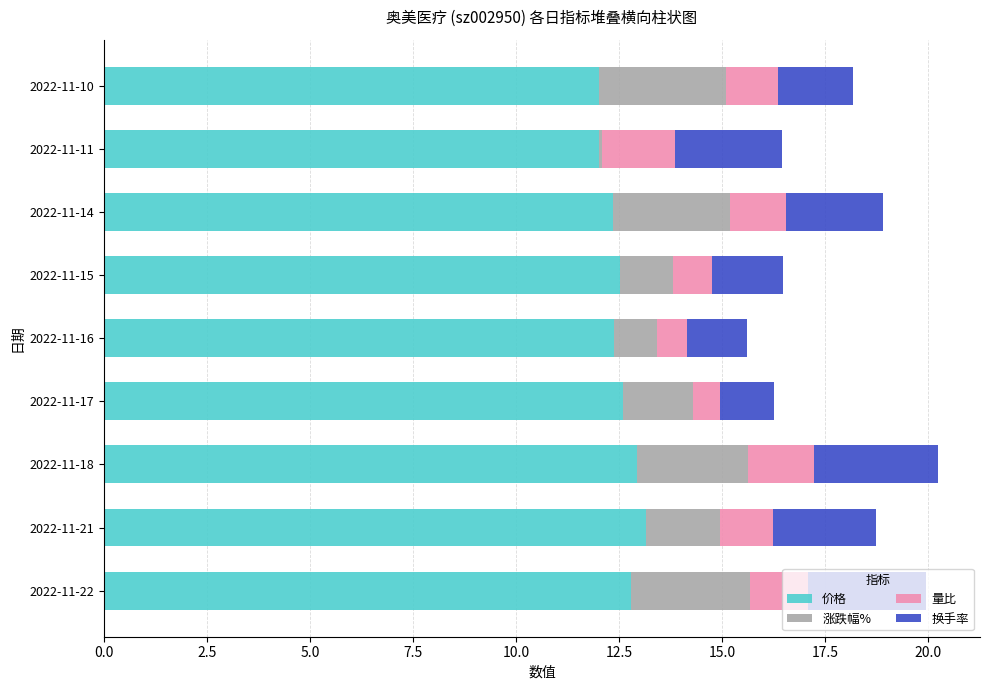

Is it true that 价格 equals 12.5 at 2022-11-15?

True